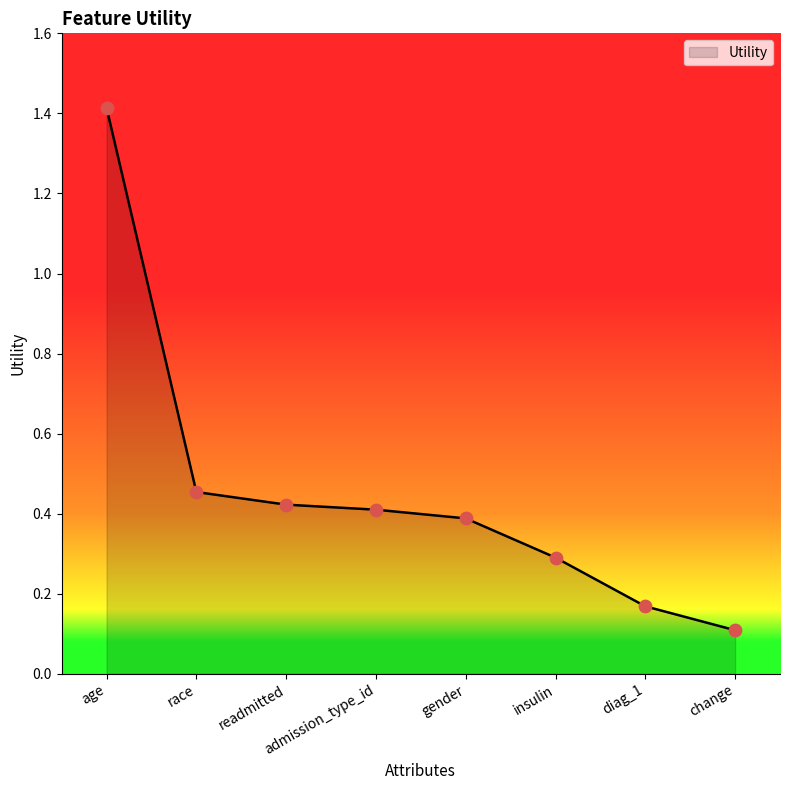

Which has a higher value, readmitted or change?

readmitted